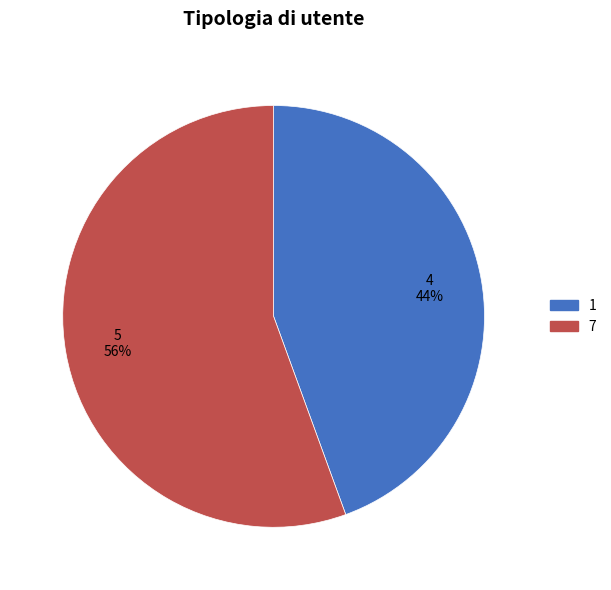

Is there any slice that represents more than half of the pie?

Yes